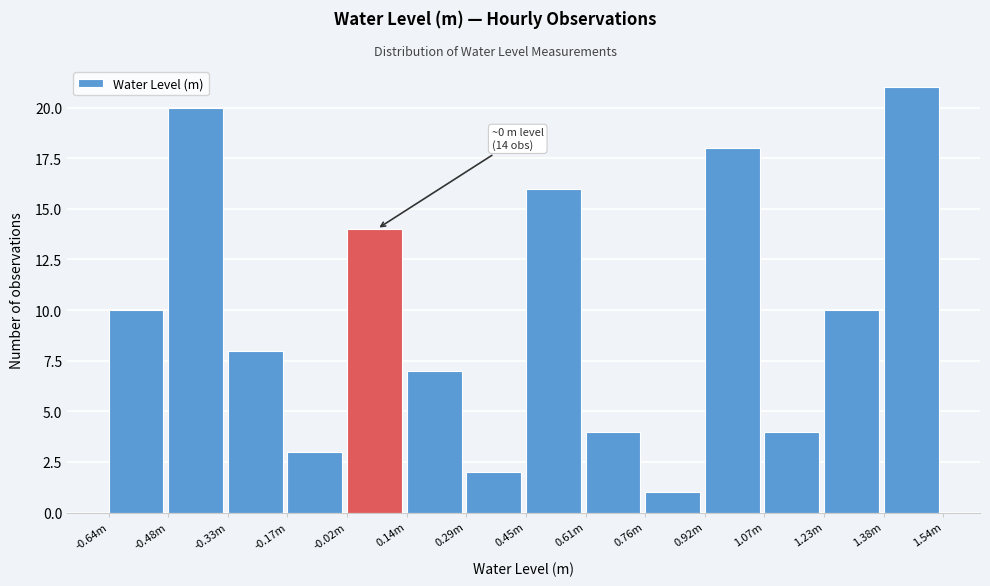

Reading left to right, transcribe all the data shown in this chart.

-0.64m=10	-0.48m=20	-0.33m=8	-0.17m=3	-0.02m=14	0.14m=7	0.29m=2	0.45m=16	0.61m=4	0.76m=1	0.92m=18	1.07m=4	1.23m=10	1.38m=21